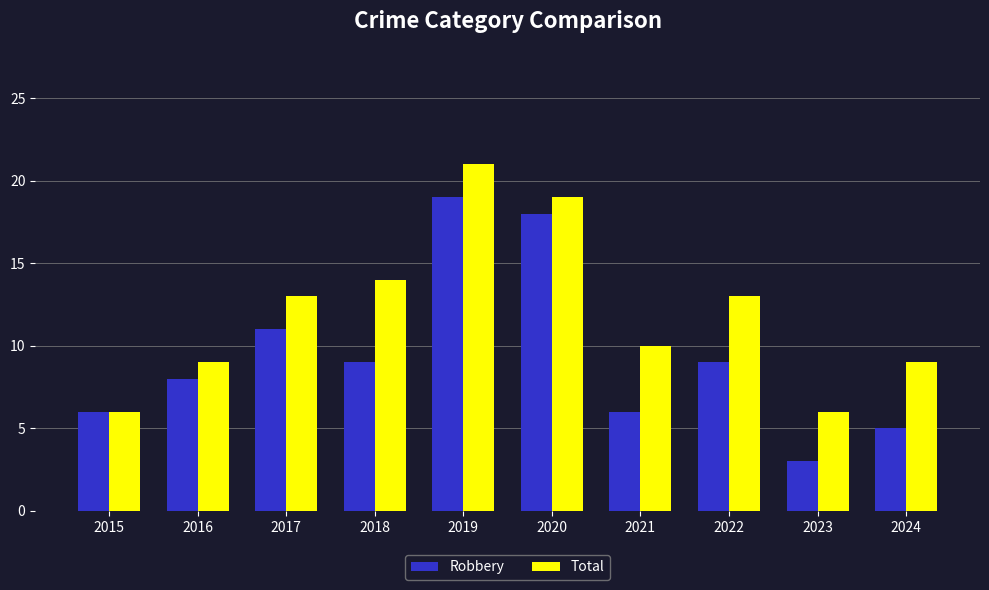

Which series has the widest spread of values?

Robbery